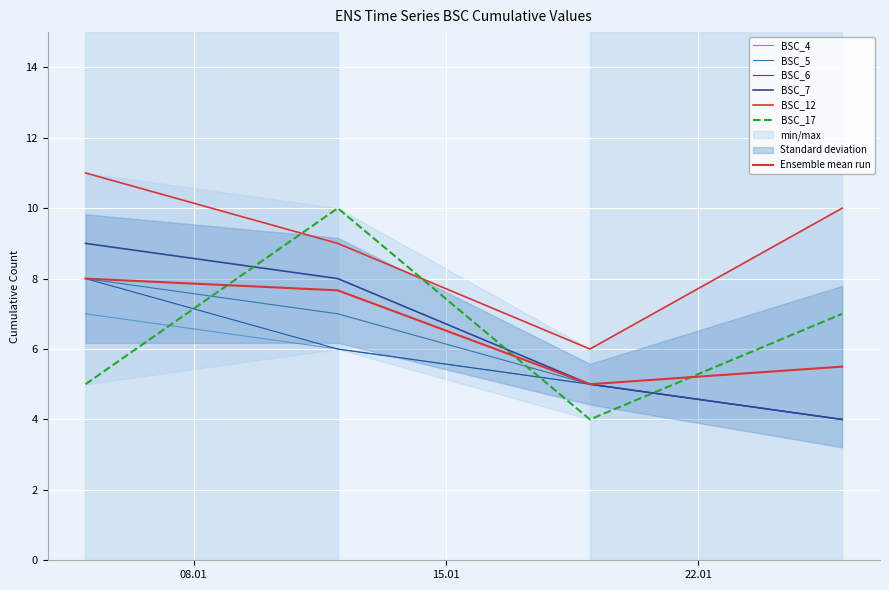

In BSC_12, how many points are lower than both neighbors (excluding endpoints)?

1